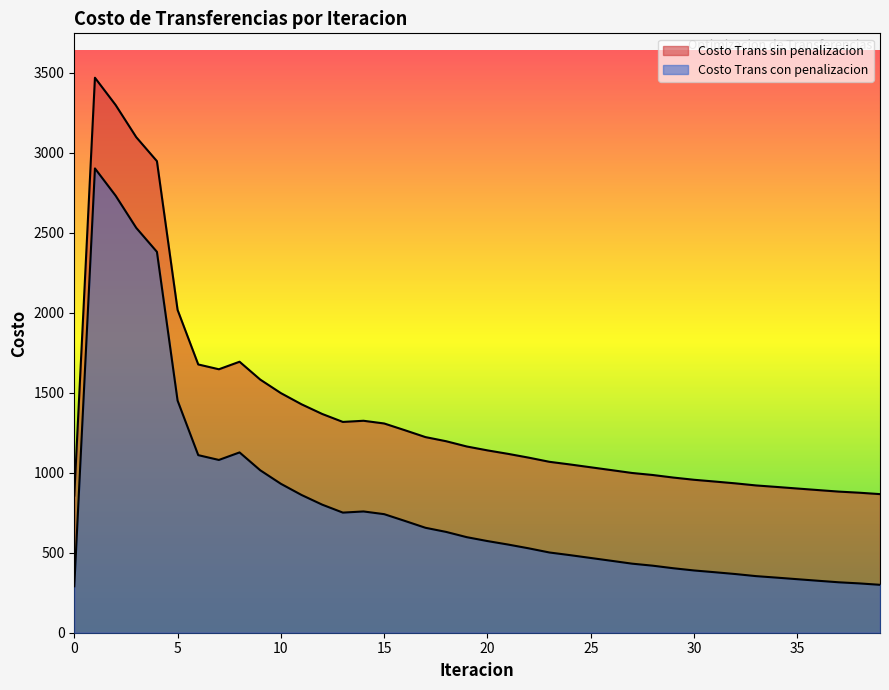

Where is the first local maximum for Costo Trans con penalizacion?

1